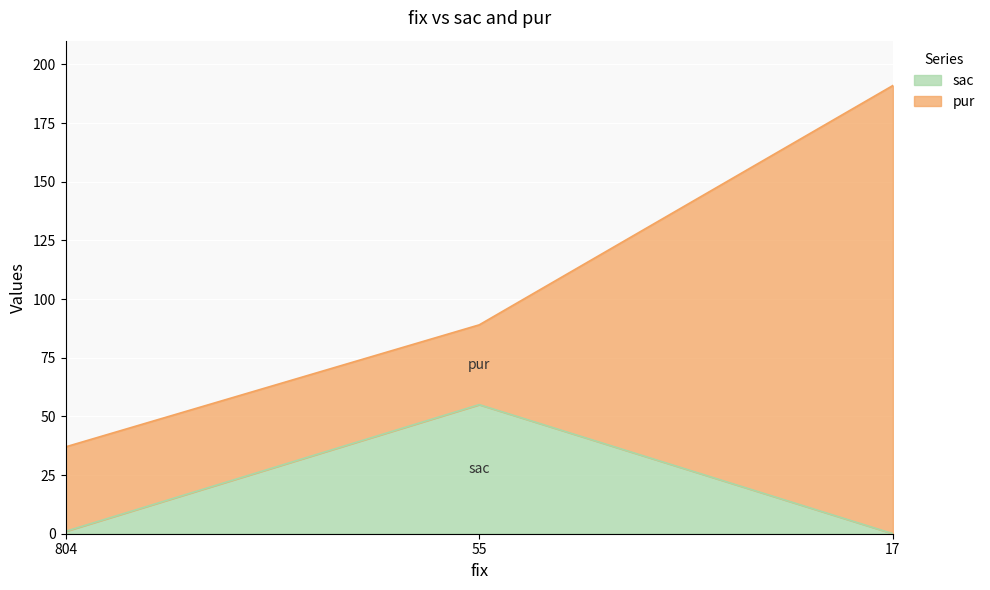

What is the value of the 1st point from the left?

1